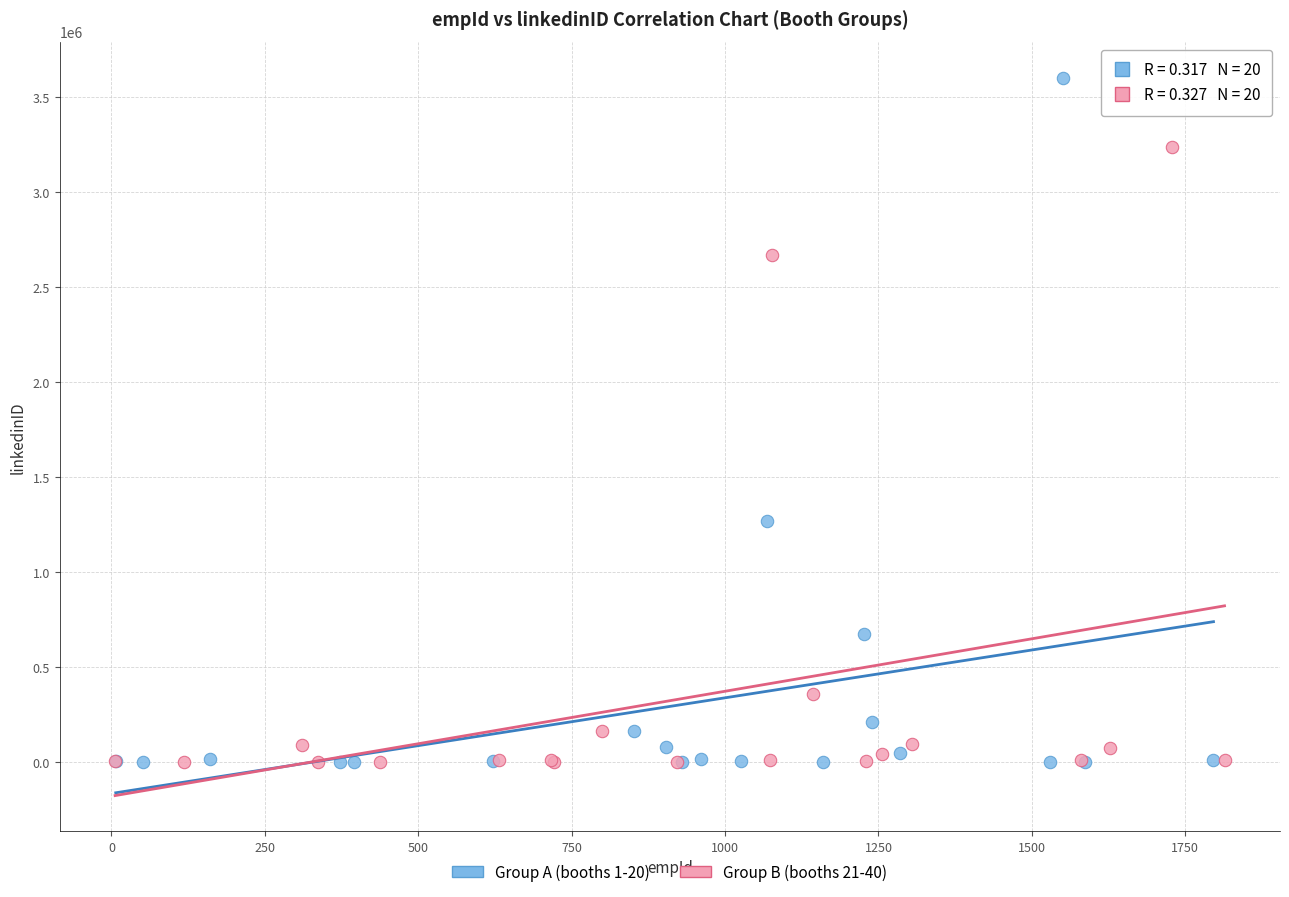

Which series contains the highest Y value?

Group A (booths 1-20)